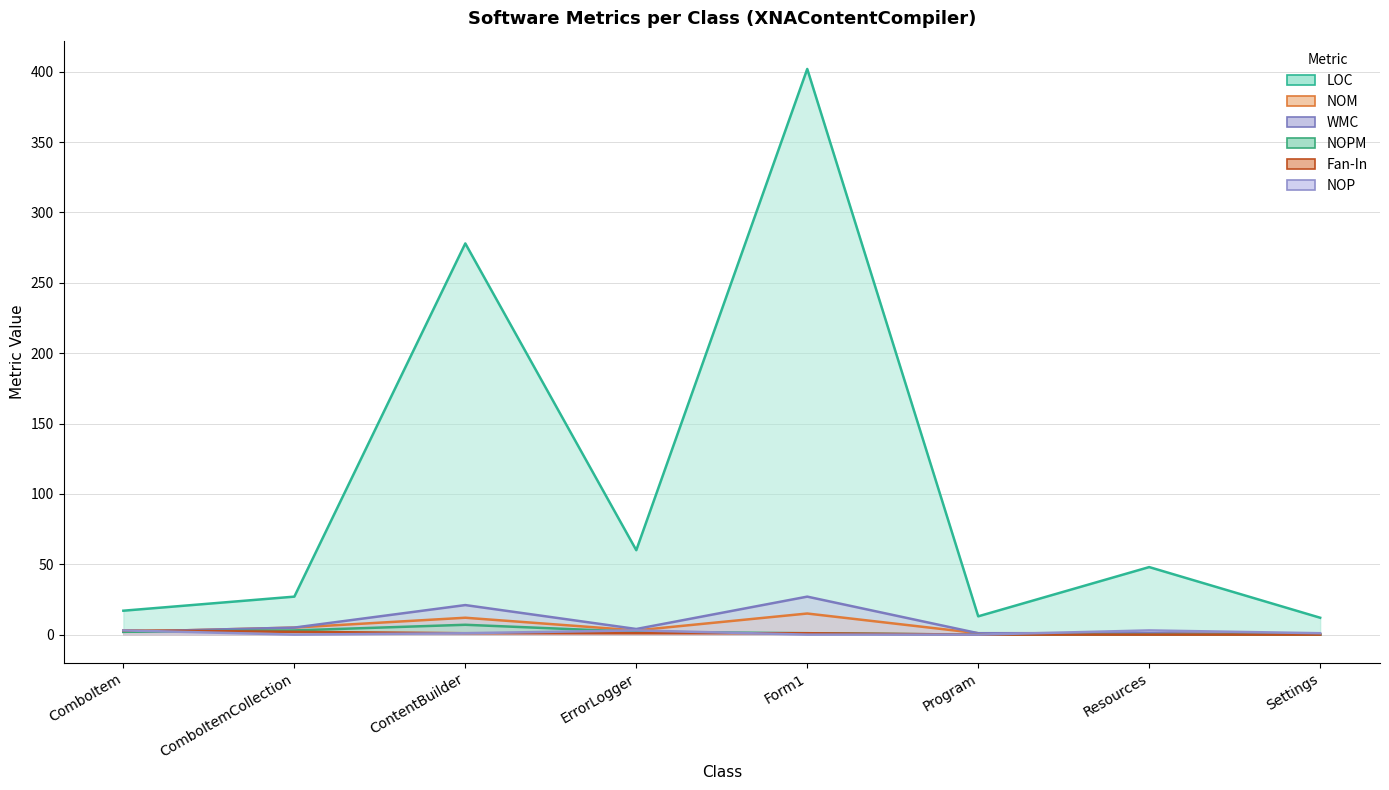

True or false: NOP has a value of 4 at Resources.

False